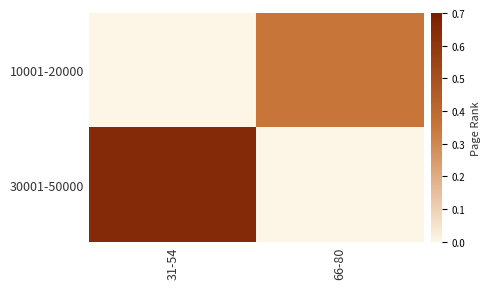

Which series has the largest total across all categories?

30001-50000